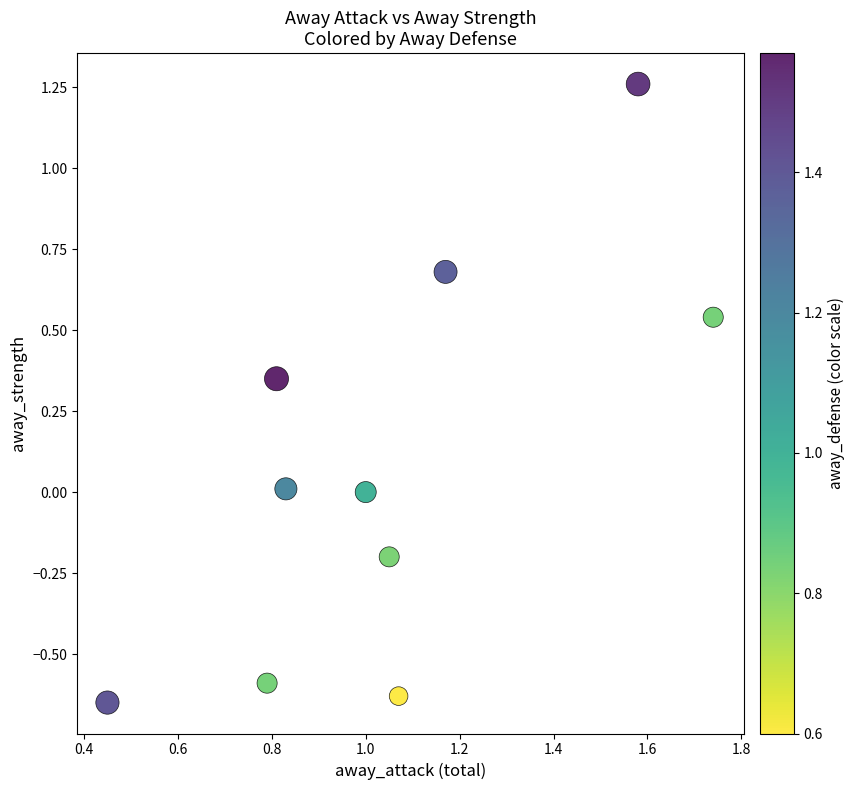

What is the range of Y values (max minus min)?

1.9